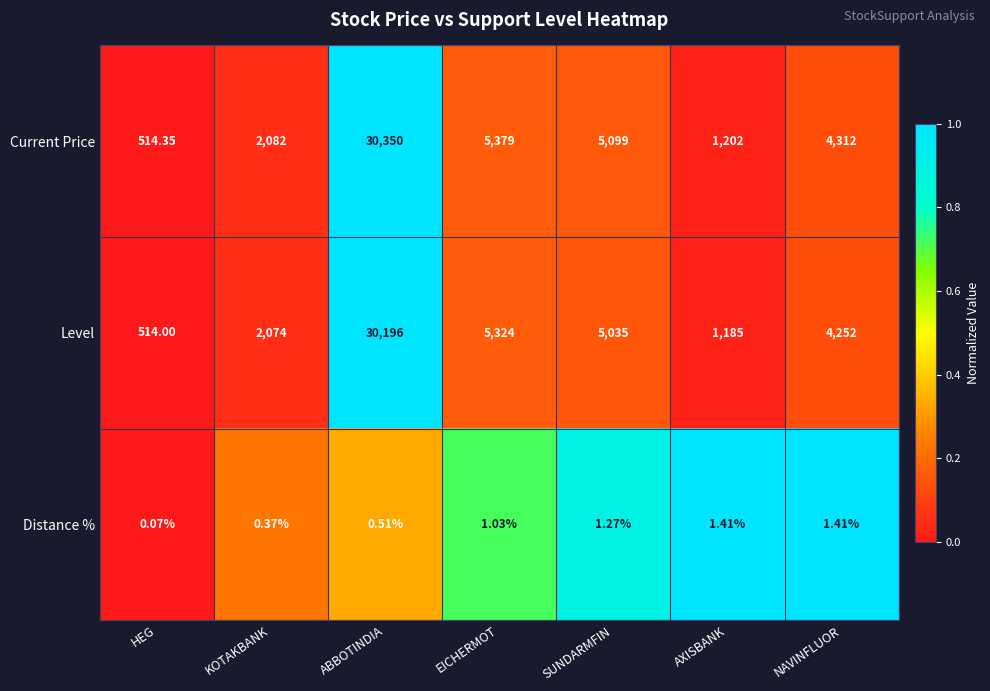

Rank the series at AXISBANK from lowest to highest value.

Distance %, Level, Current Price